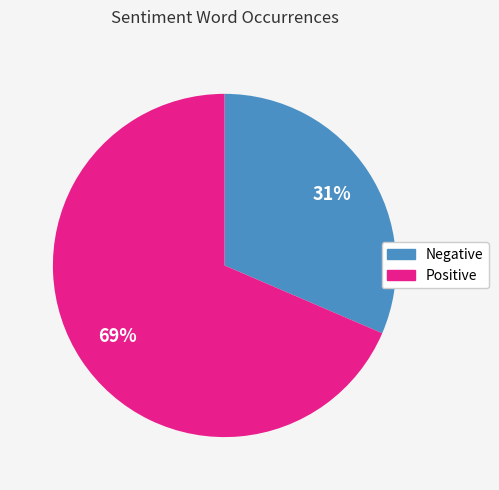

Is there a majority slice in this chart?

Yes